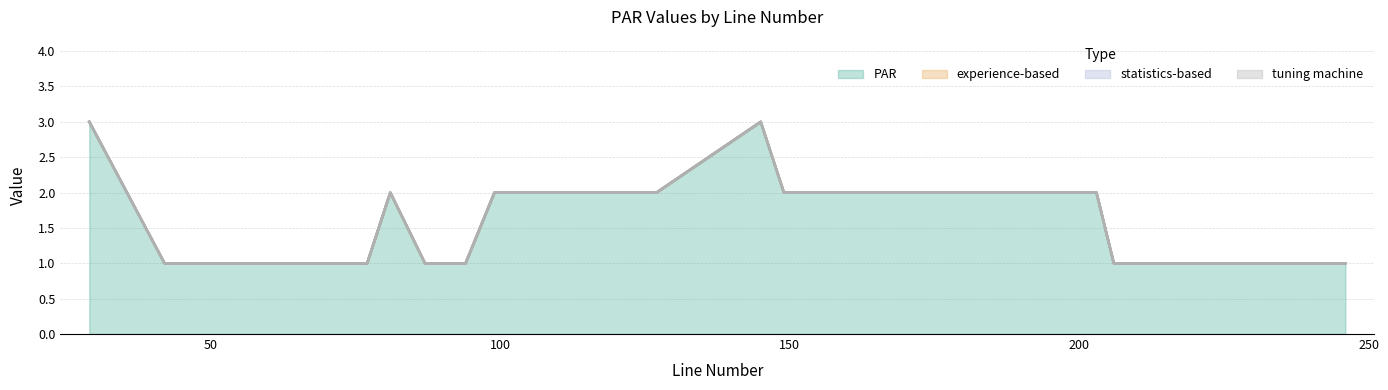

Between 206 and 246, which series saw the biggest shift?

PAR